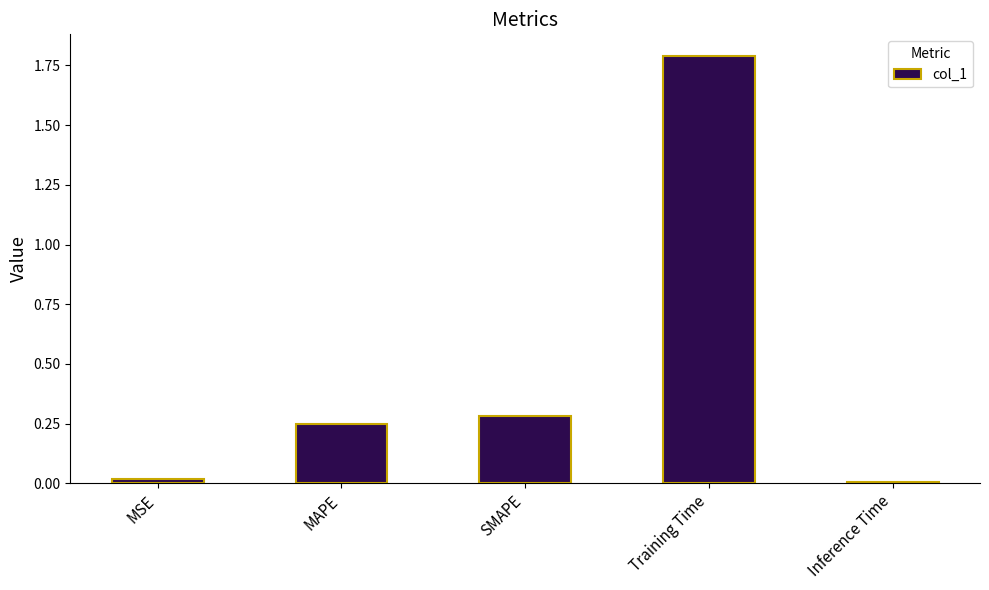

The chart shows a value of 0.3 at SMAPE. True or false?

True